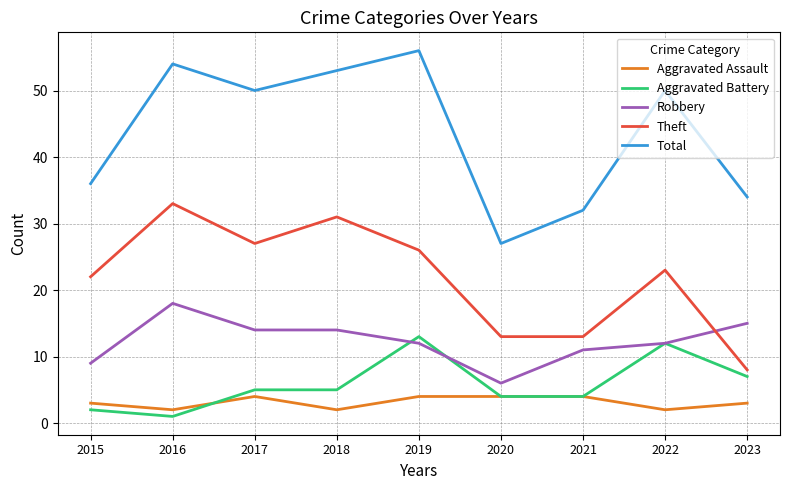

What is the sum of the Theft values at 2020 and 2021?

26